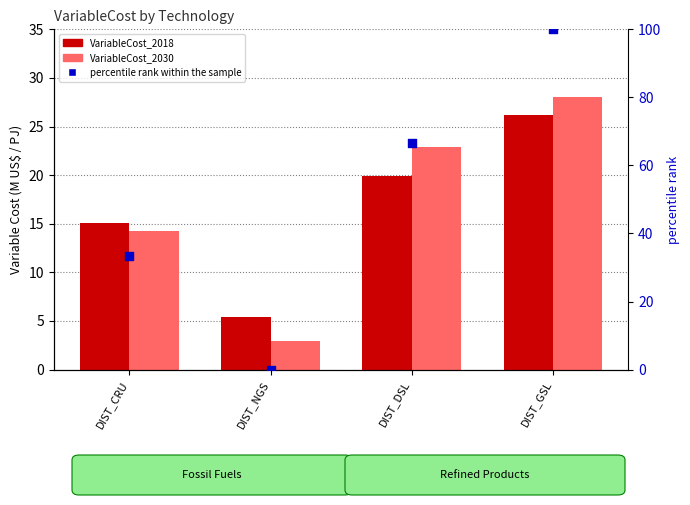

Which series has the widest spread of Y values?

percentile rank within the sample